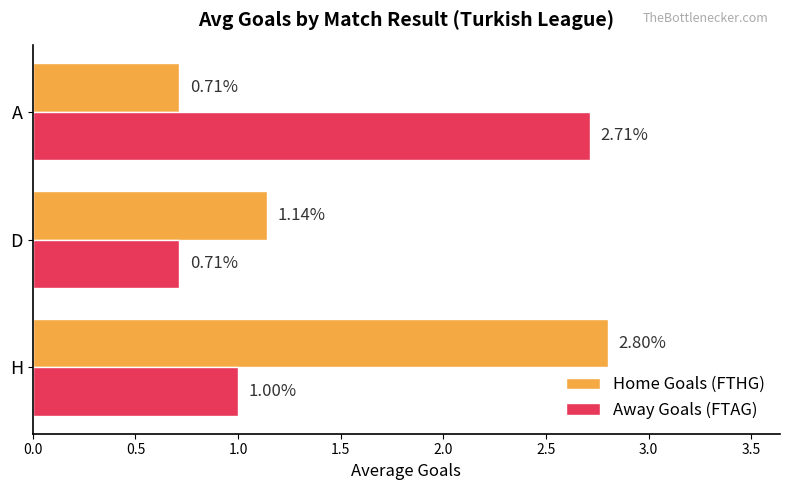

How many distinct data groups are displayed?

2